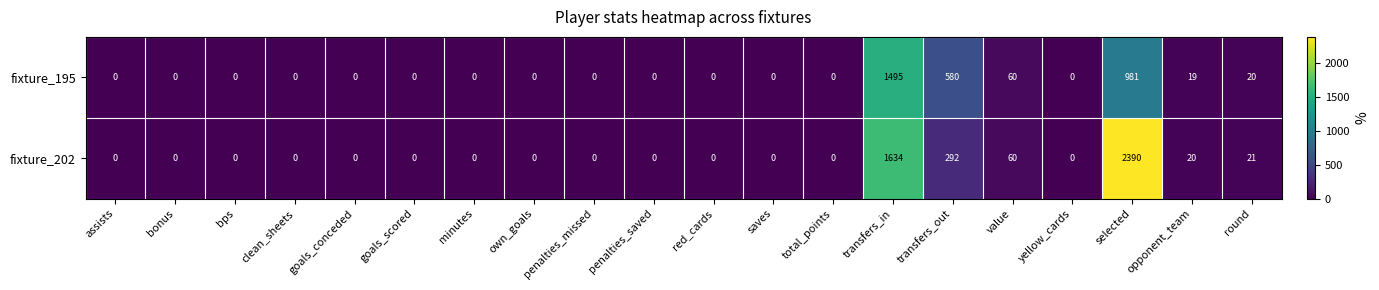

Which series has the largest range (max minus min)?

fixture_202